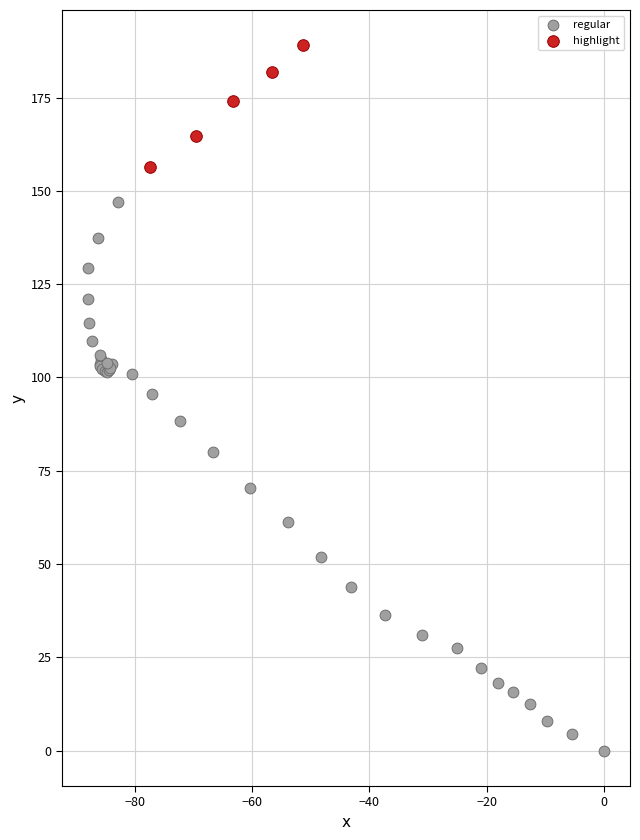

Which series contains the lowest Y value?

regular